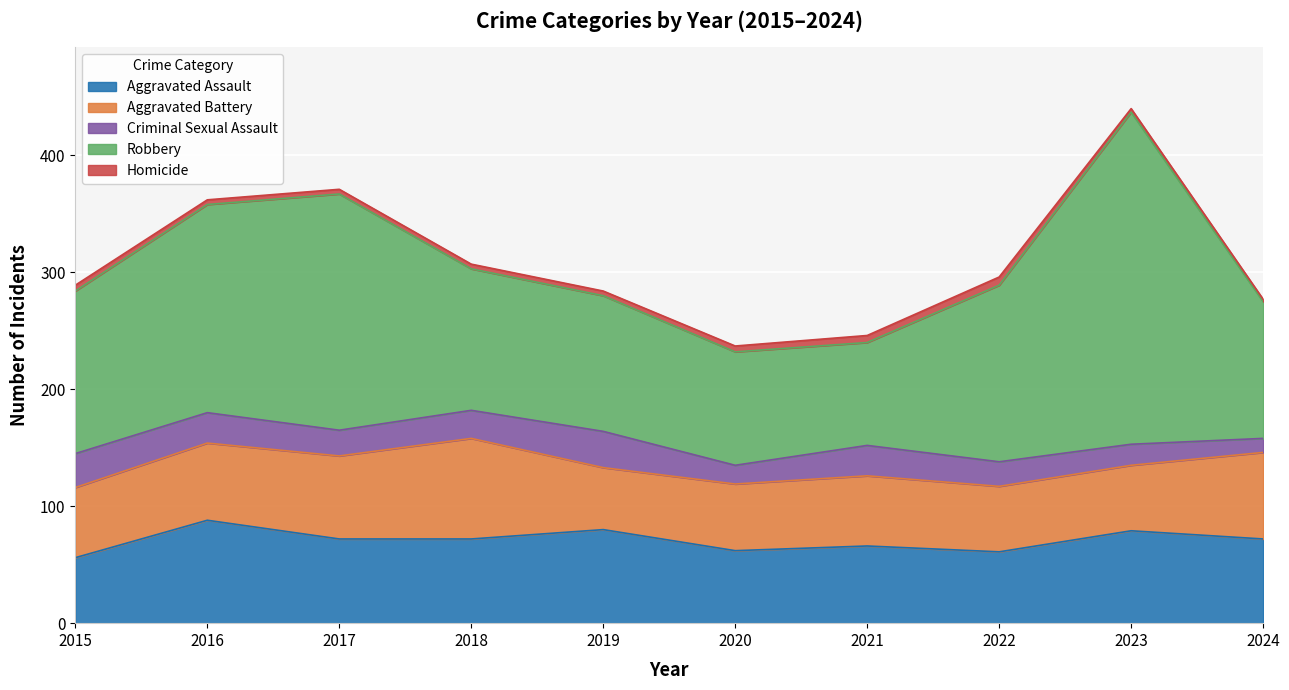

At how many categories does at least one series exceed 231?

1